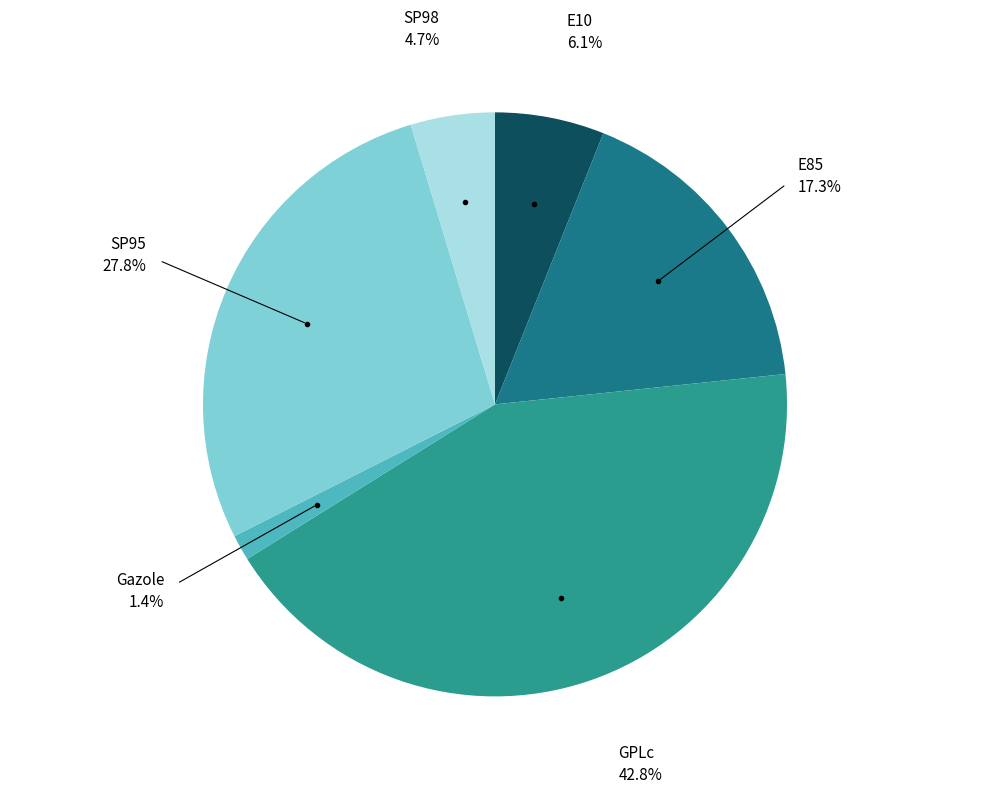

Count the number of slices in the pie.

6